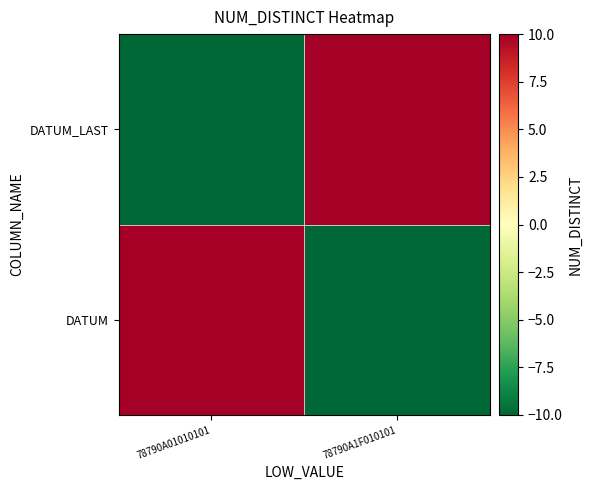

Rank the series by their maximum value, from lowest to highest.

DATUM, DATUM_LAST